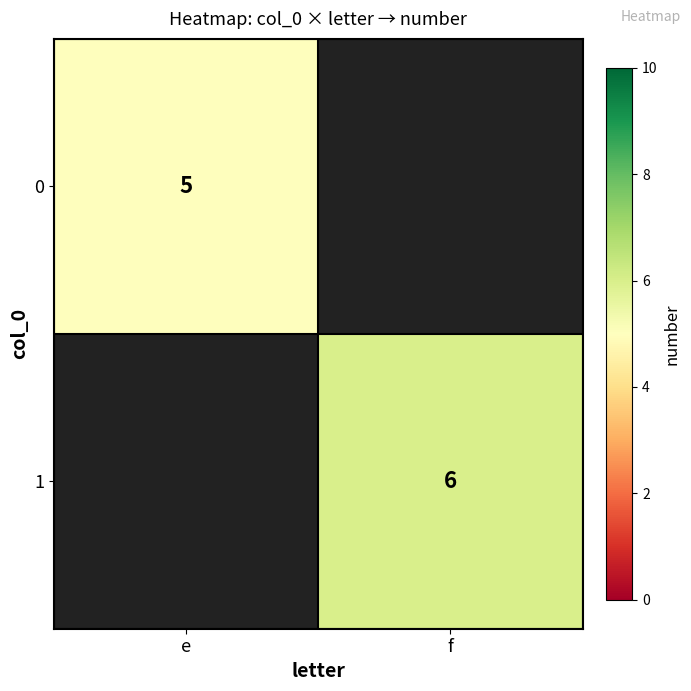

The 0 series shows 5 at e. True or false?

True